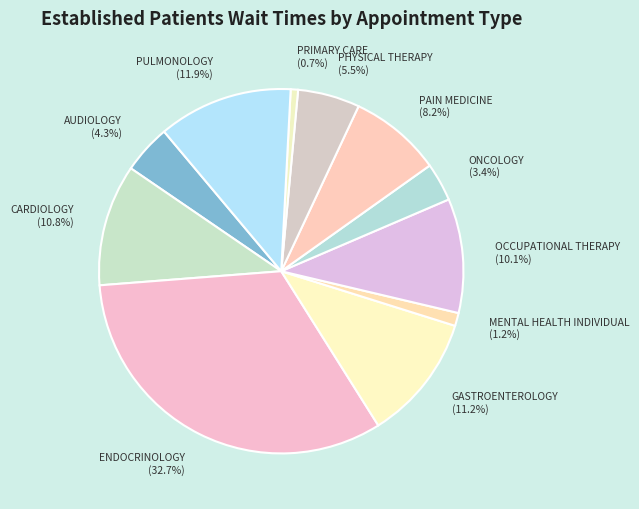

What is the ratio of the value at PHYSICAL THERAPY to the value at OCCUPATIONAL THERAPY?

0.5